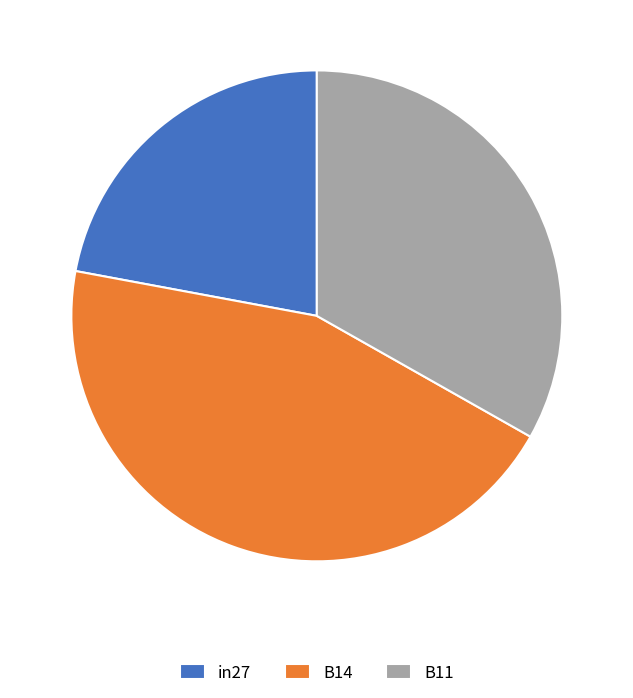

True or false: B14 accounts for 31% of the total.

False